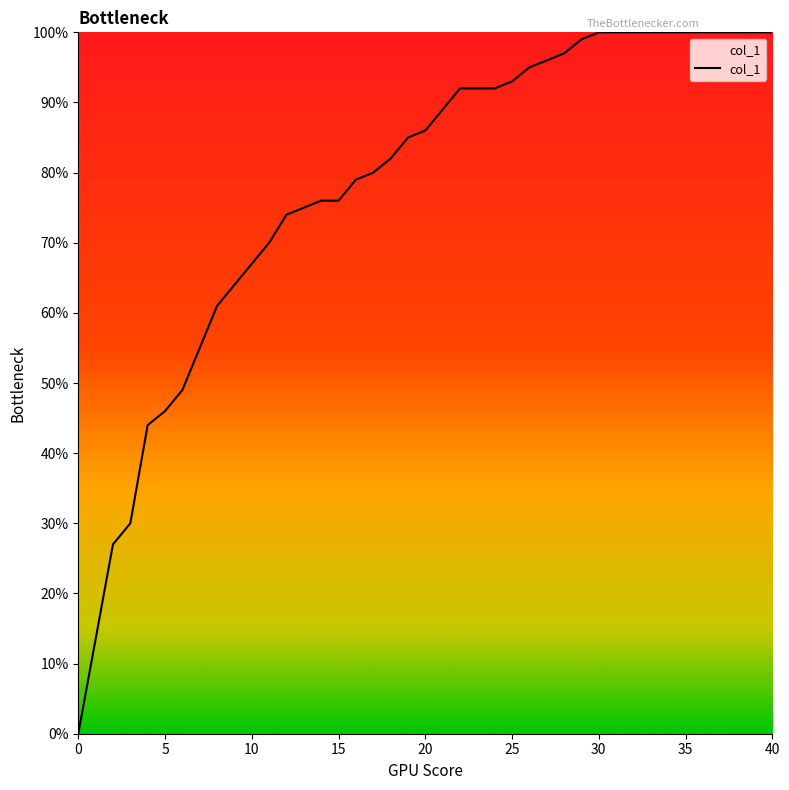

What is the greatest value displayed?

1.0